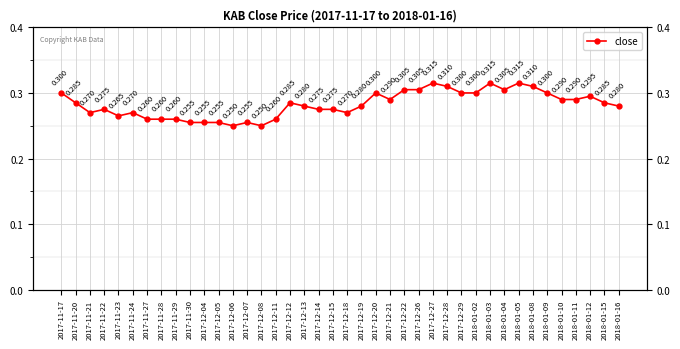

Reading left to right, what are all the values shown in this chart?

2017-11-17=0.3	2017-11-20=0.3	2017-11-21=0.3	2017-11-22=0.3	2017-11-23=0.3	2017-11-24=0.3	2017-11-27=0.3	2017-11-28=0.3	2017-11-29=0.3	2017-11-30=0.3	2017-12-04=0.3	2017-12-05=0.3	2017-12-06=0.2	2017-12-07=0.3	2017-12-08=0.2	2017-12-11=0.3	2017-12-12=0.3	2017-12-13=0.3	2017-12-14=0.3	2017-12-15=0.3	2017-12-18=0.3	2017-12-19=0.3	2017-12-20=0.3	2017-12-21=0.3	2017-12-22=0.3	2017-12-26=0.3	2017-12-27=0.3	2017-12-28=0.3	2017-12-29=0.3	2018-01-02=0.3	2018-01-03=0.3	2018-01-04=0.3	2018-01-05=0.3	2018-01-08=0.3	2018-01-09=0.3	2018-01-10=0.3	2018-01-11=0.3	2018-01-12=0.3	2018-01-15=0.3	2018-01-16=0.3